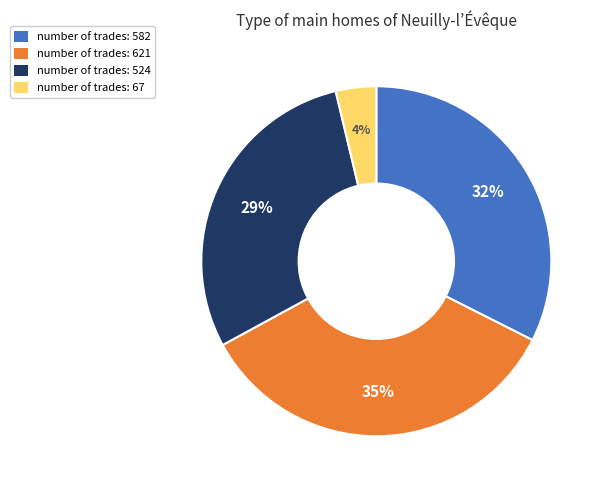

How many slices are in this pie chart?

4